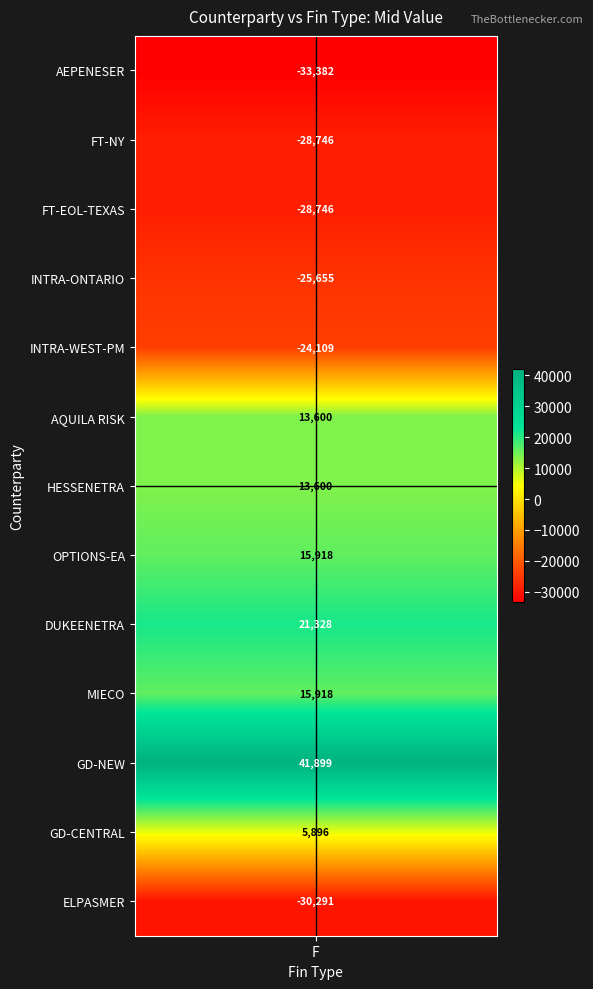

The value of INTRA-ONTARIO at F is -25654.9. True or false?

True